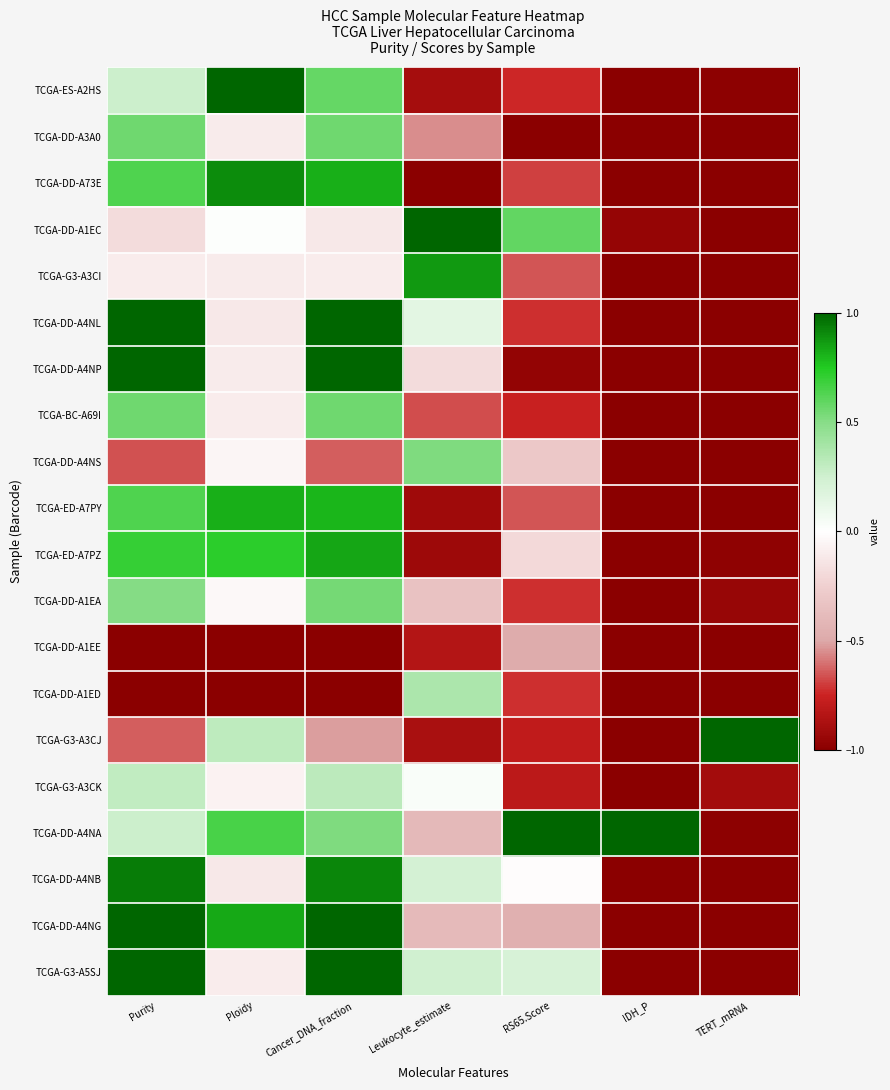

At how many categories does at least one series exceed 0?

7